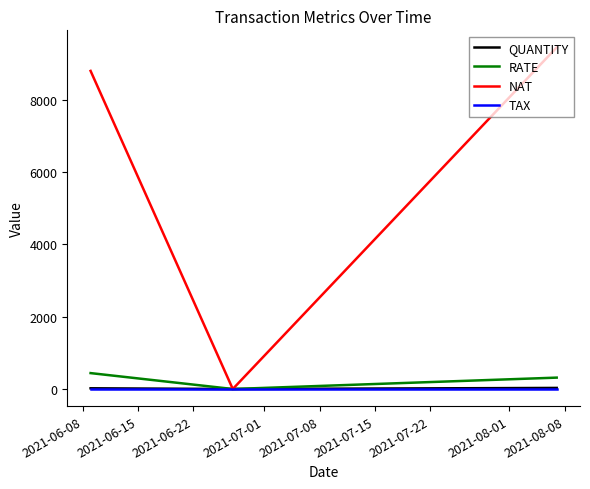

Which series has the widest spread of values?

NAT